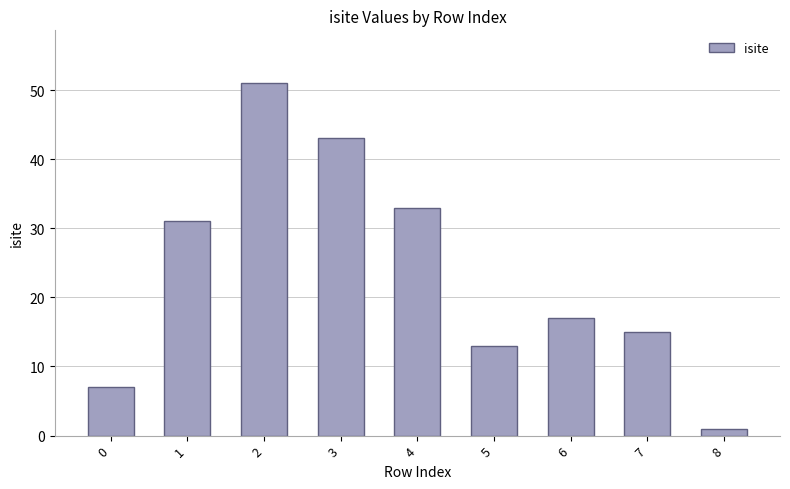

Rank the categories by value from lowest to highest.

8, 0, 5, 7, 6, 1, 4, 3, 2